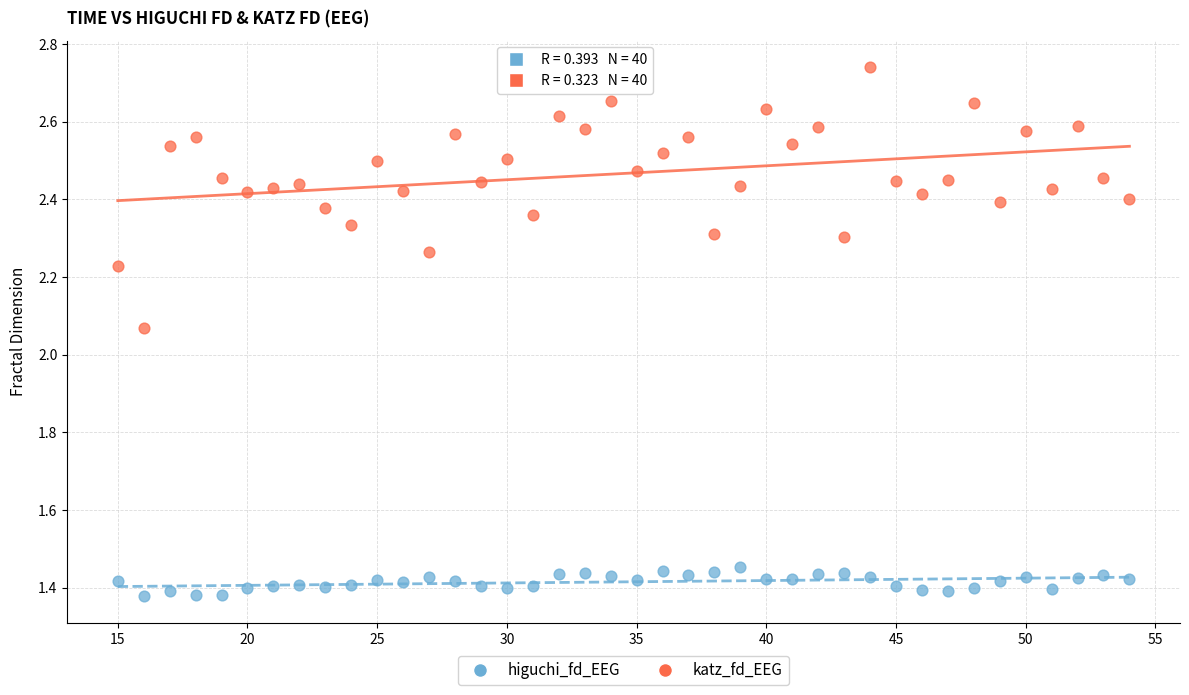

Which series has the widest spread of Y values?

katz_fd_EEG